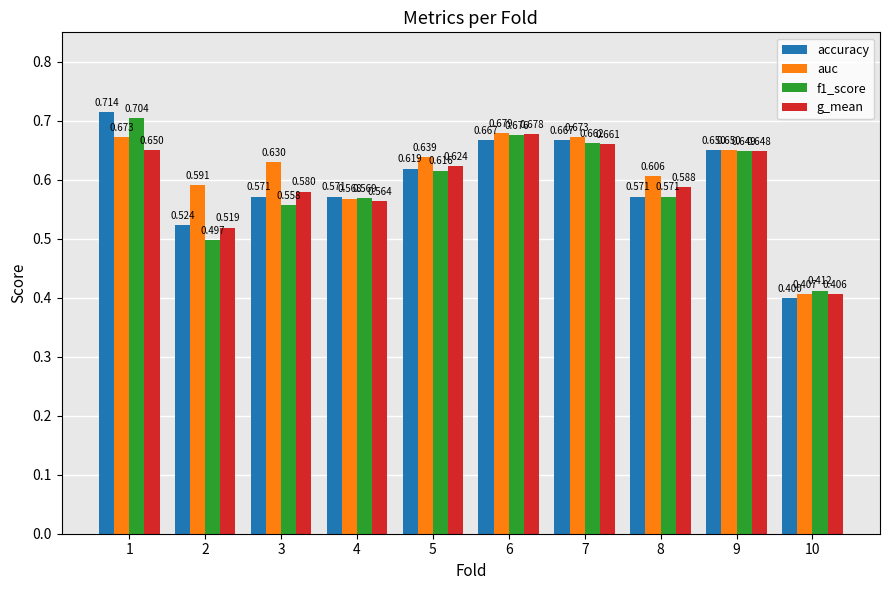

Rank the categories by g_mean value from highest to lowest.

6, 7, 1, 9, 5, 8, 3, 4, 2, 10